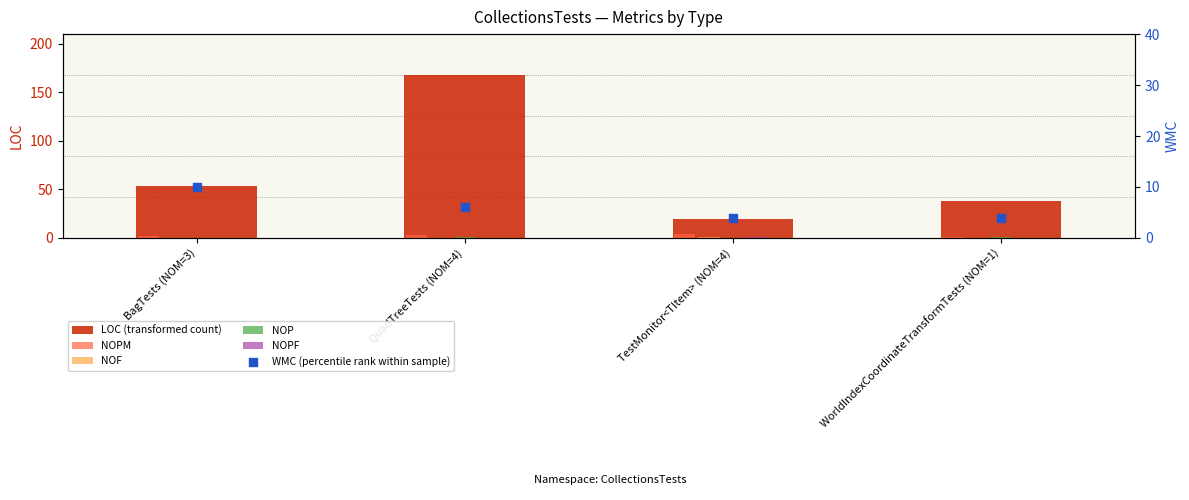

At which category is the sum across all series the highest?

QuadTreeTests (NOM=4)